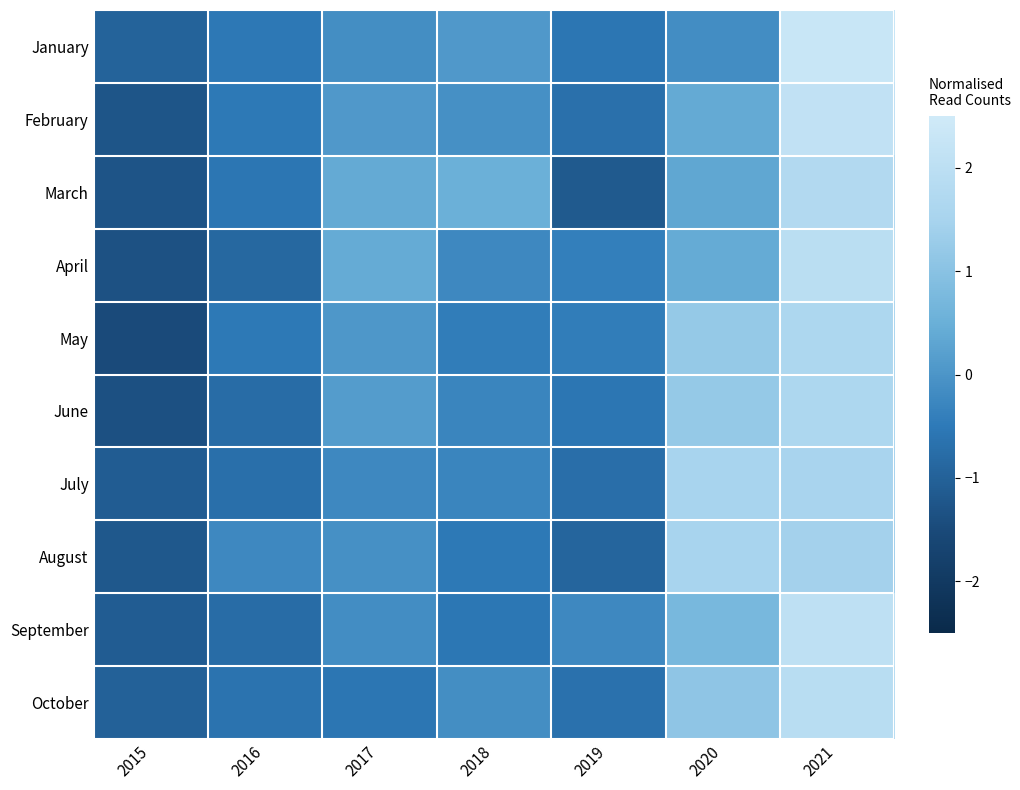

Which has a higher value, 2017 or 2020?

2017